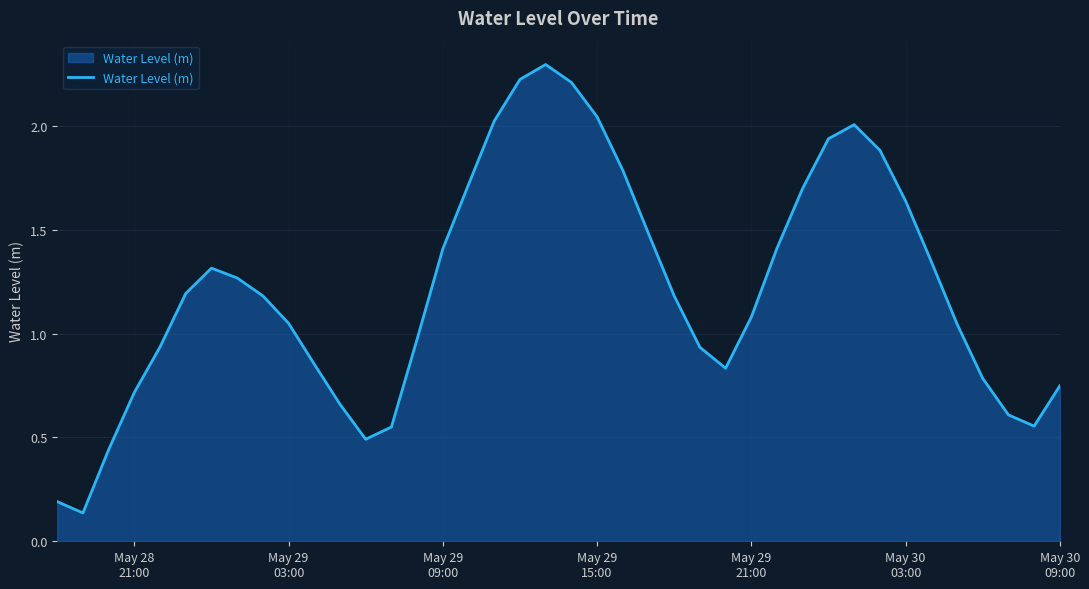

What is the difference between the maximum and minimum values?

2.2